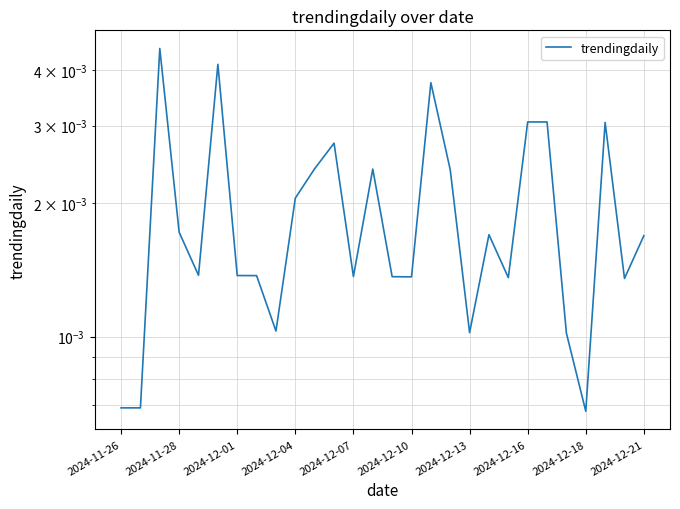

Between 2024-12-07 and 2024-12-04, which is larger?

2024-12-04